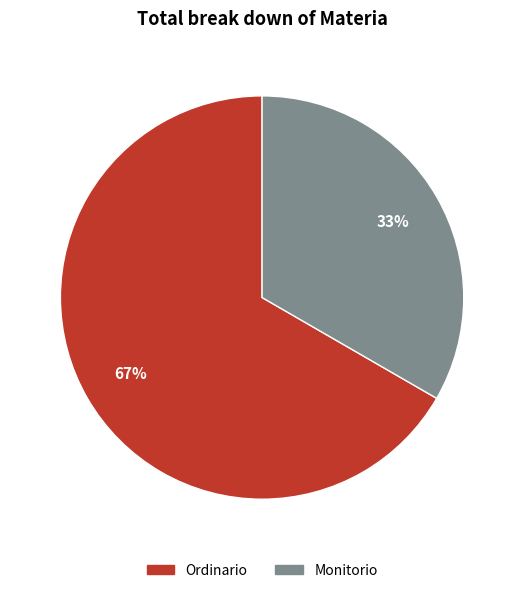

Which category has the biggest portion of the pie?

Ordinario